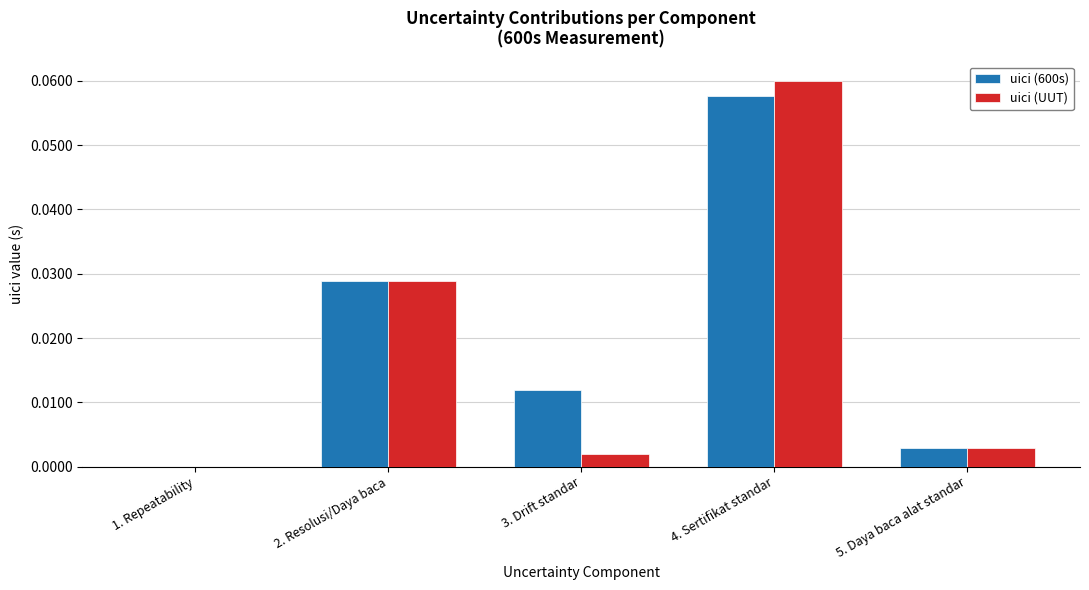

Is it true that uici (600s) equals 0.0 at 5. Daya baca alat standar?

True